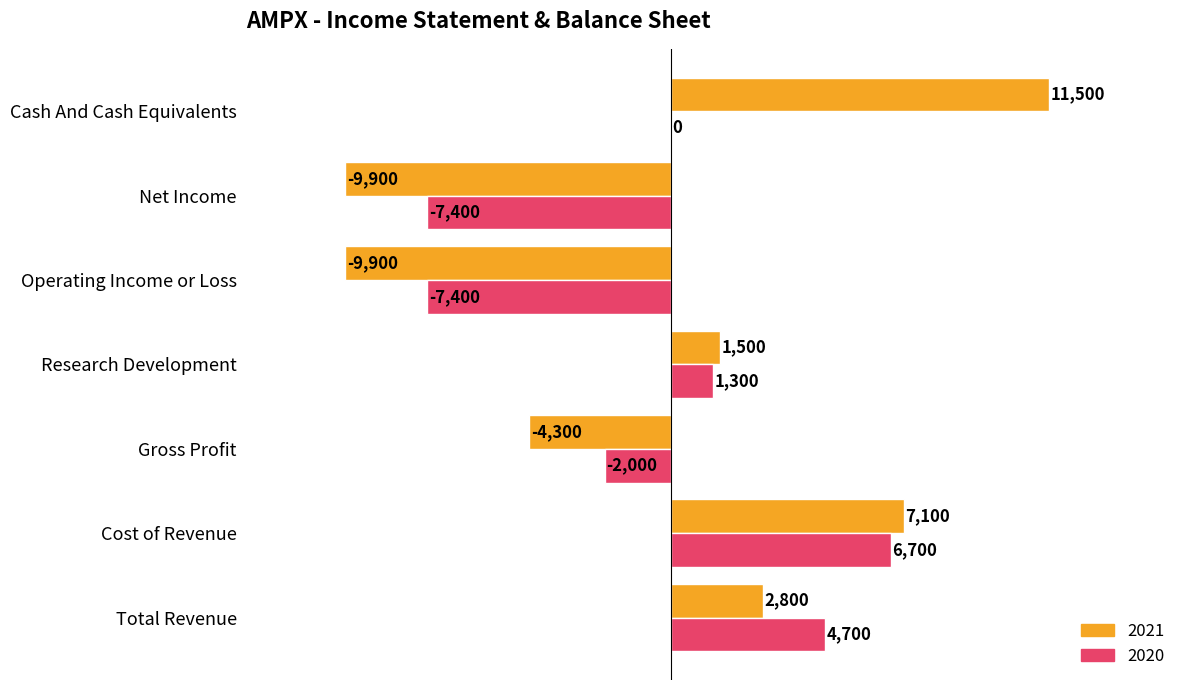

Between Gross Profit and Research Development, which series saw the biggest shift?

2021